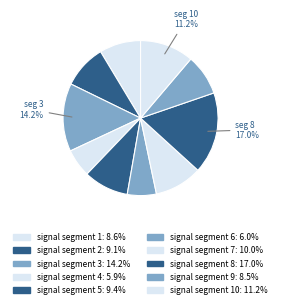

How many segments does this pie chart have?

10